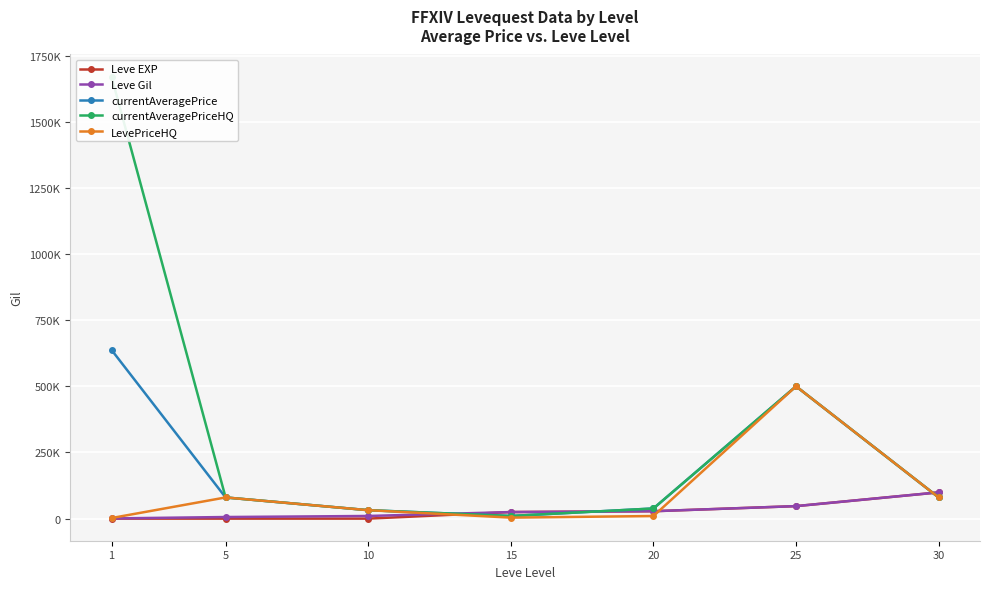

Reading left to right, list all the values displayed in this chart.

Leve EXP: 1=1	5=2	10=3	15=24790	20=28010	25=47200	30=99220
Leve Gil: 1=690	5=6030	10=9990	15=24790	20=28010	25=47200	30=99220
currentAveragePrice: 1=637550	5=80005	10=31900	15=10004	20=38332	25=500000	30=80049
currentAveragePriceHQ: 1=1670334	5=80005	10=31900	15=10009	20=38332	25=500000	30=80049
LevePriceHQ: 1=2200	5=80005	10=31900	15=3800	20=9800	25=500000	30=80049